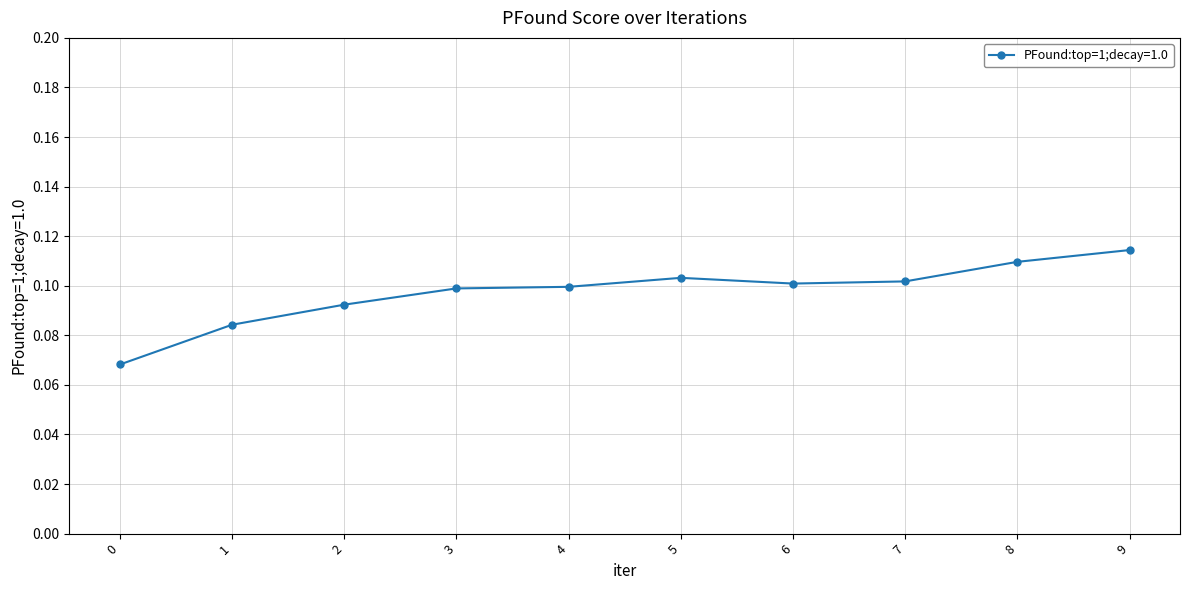

True or false: there are more than 0 points higher than both neighbors.

True